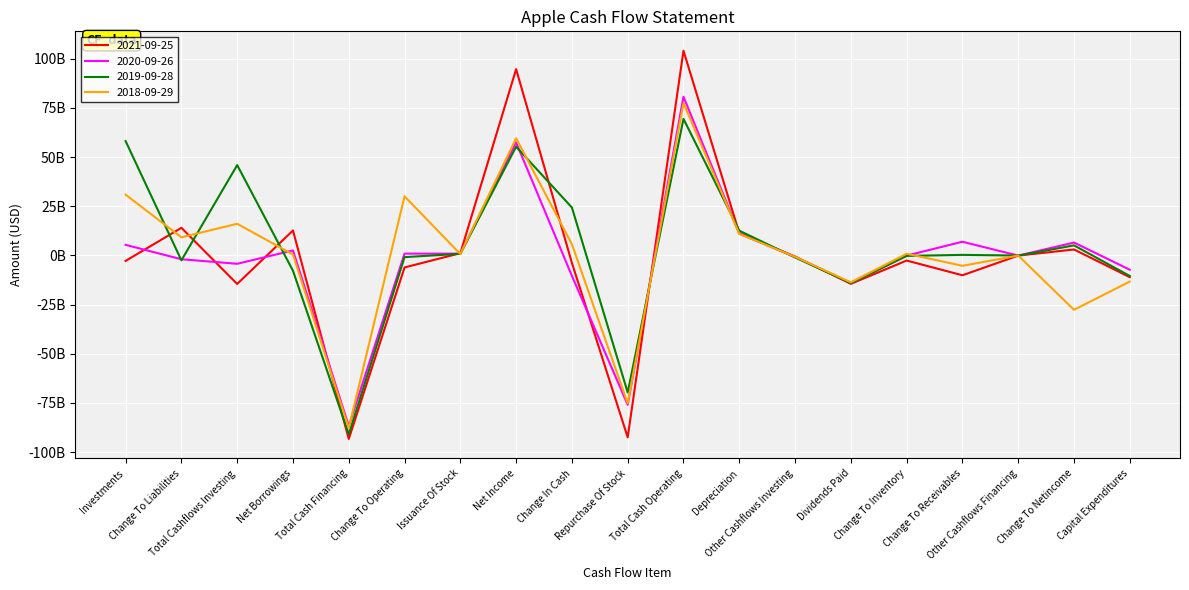

How many distinct data groups are displayed?

4